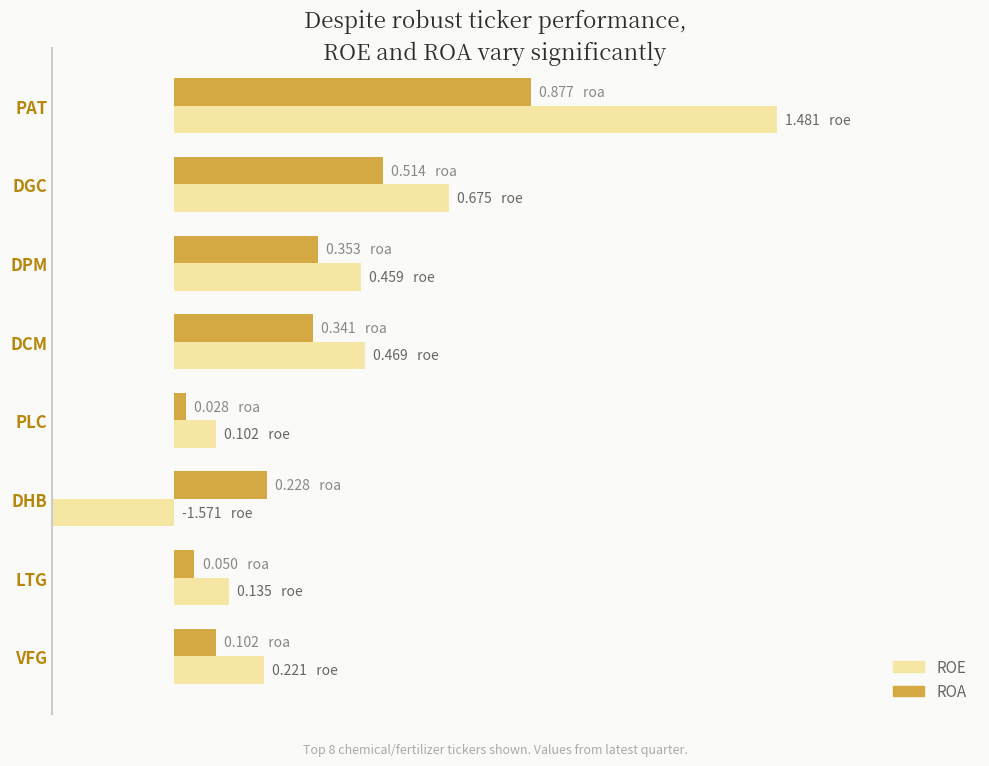

What position from the right is LTG?

2